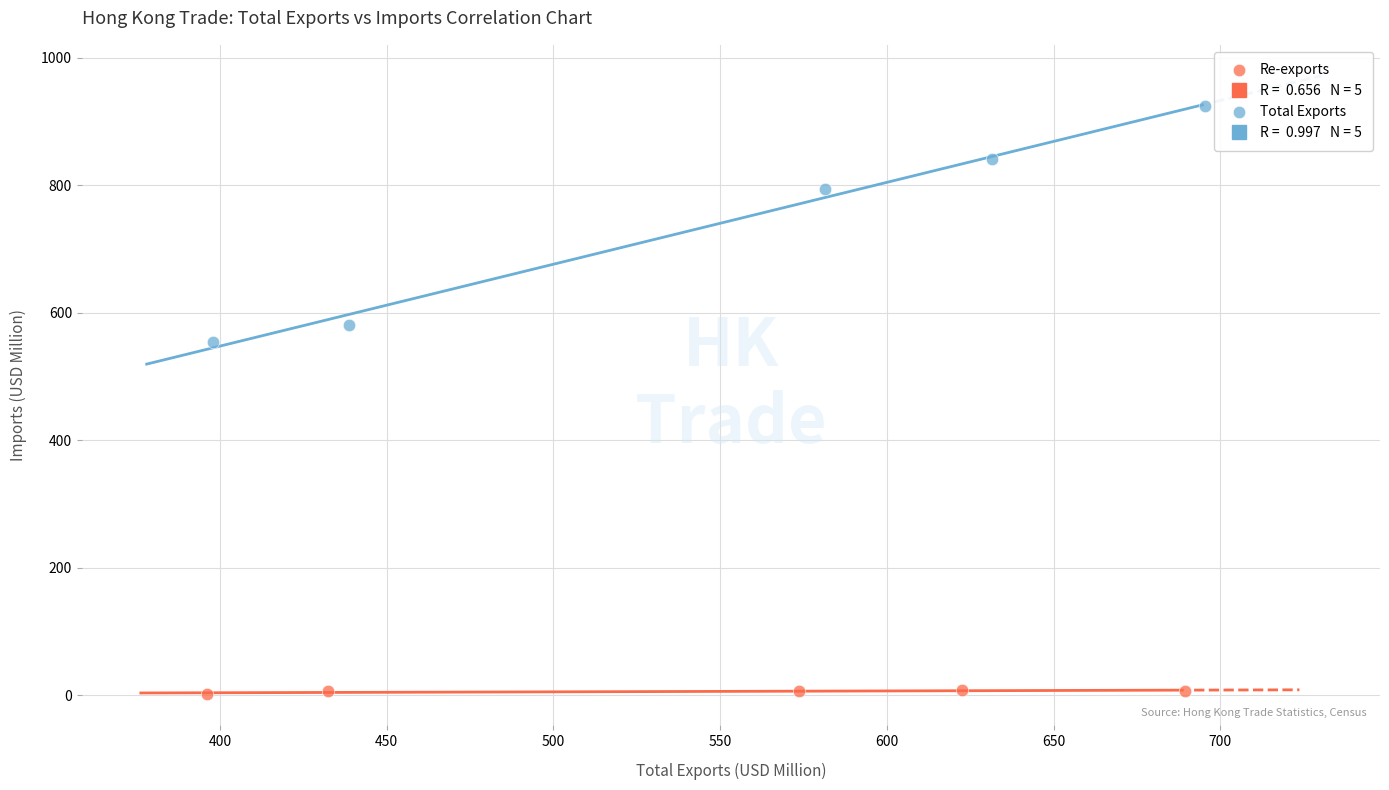

Which series contains the lowest Y value?

Re-exports